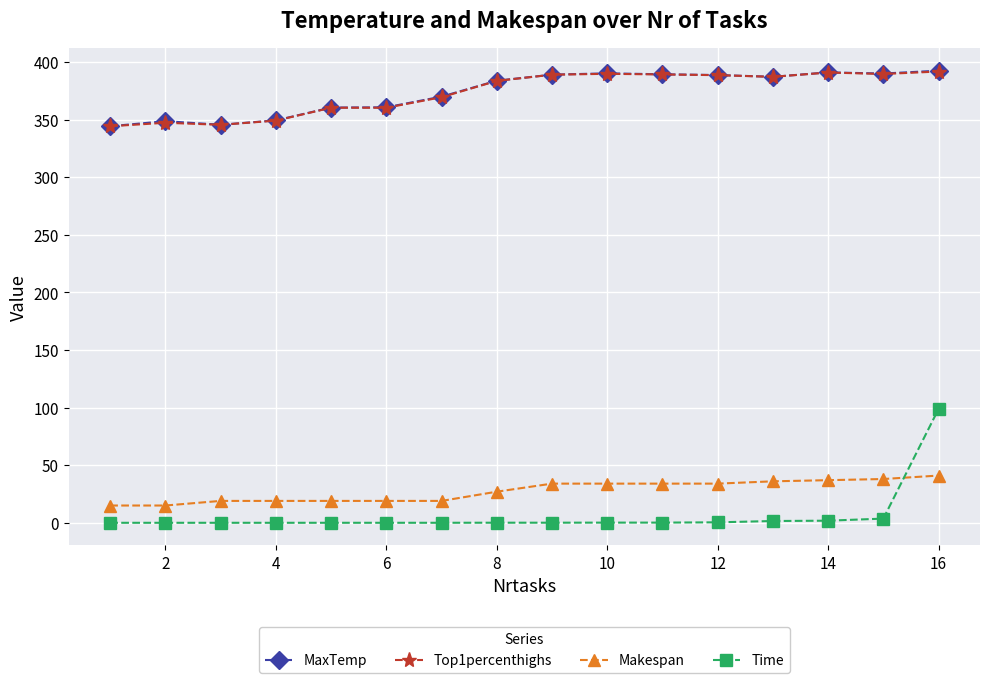

How many data points in Top1percenthighs are above 387?

8